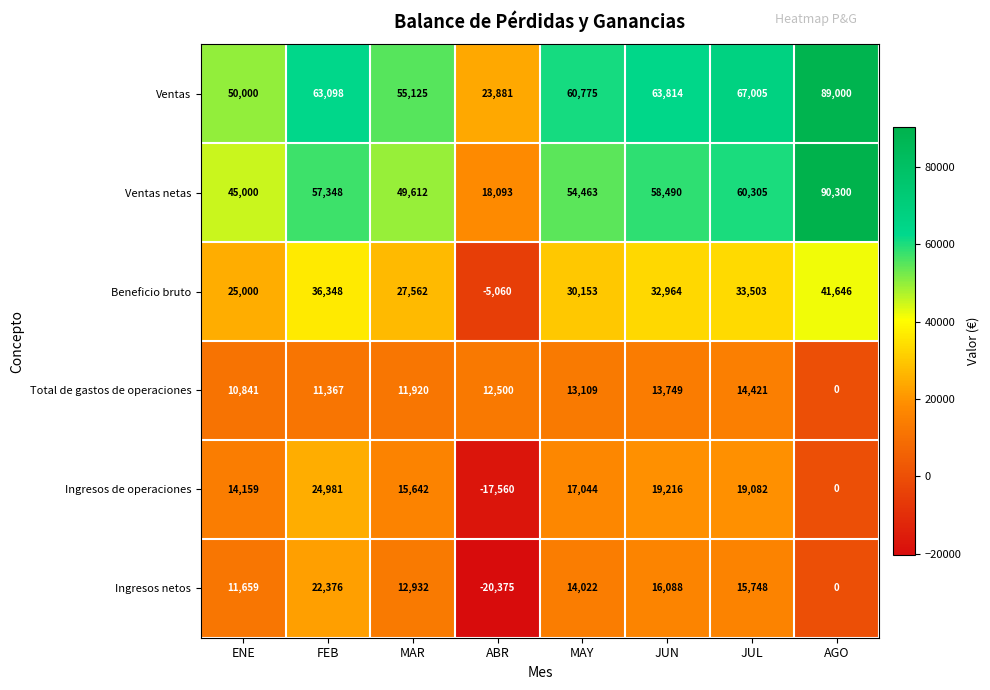

True or false: Ingresos de operaciones has a value of 17044 at MAY.

True